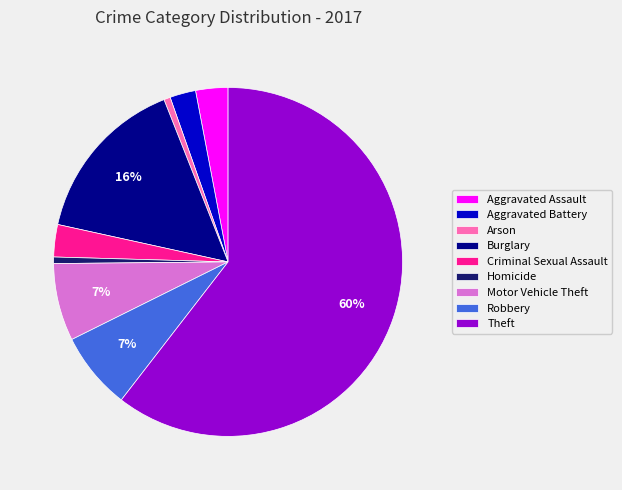

Which slice is the largest?

Theft